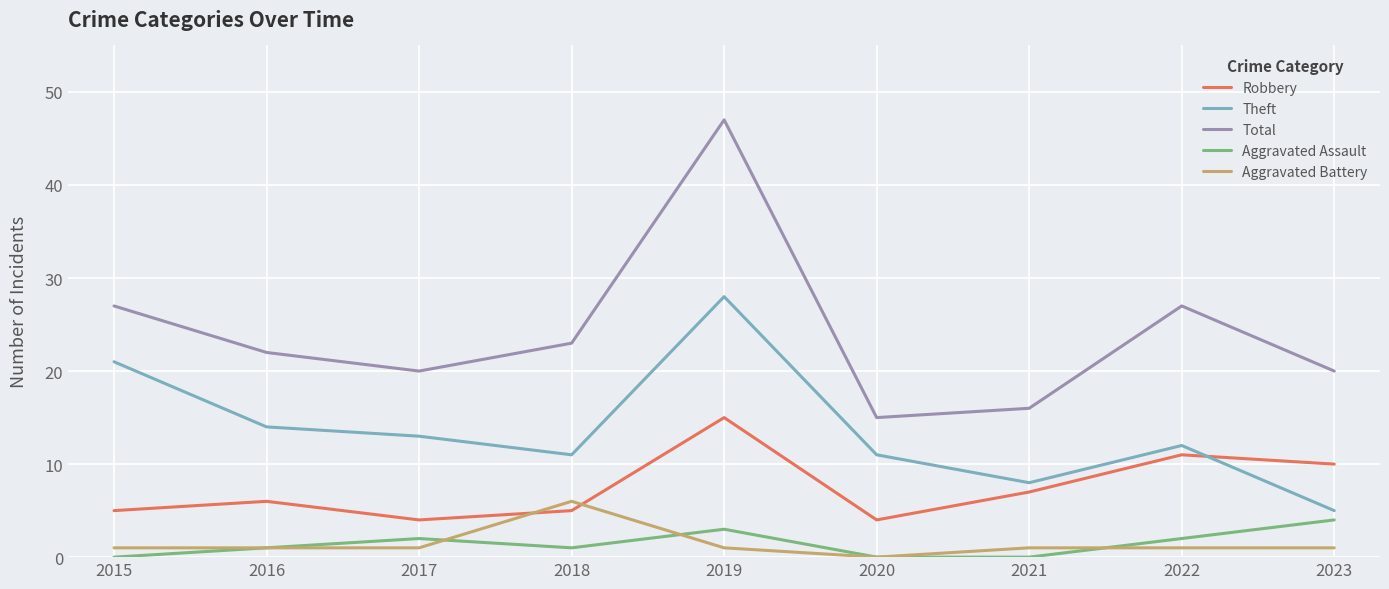

Does the chart display data point markers on the line(s)?

No